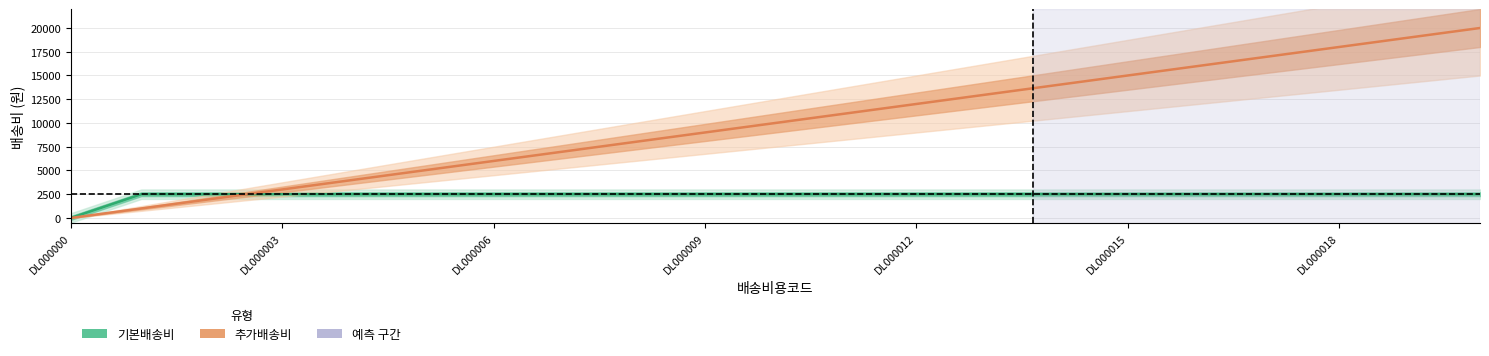

List the series in order of their peak value, lowest first.

기본배송비, 추가배송비